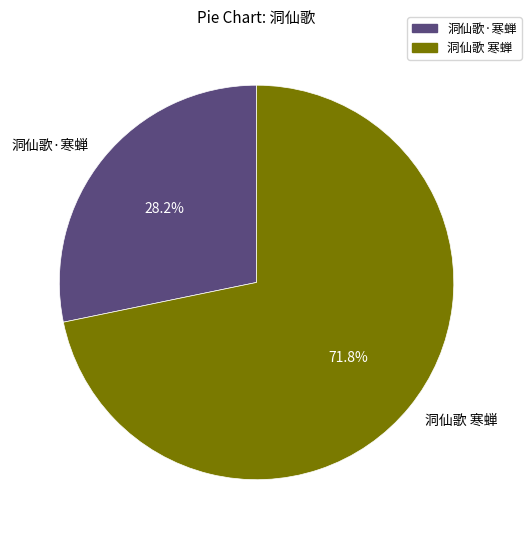

The 洞仙歌·寒蝉 slice represents 37% of the pie. True or false?

False